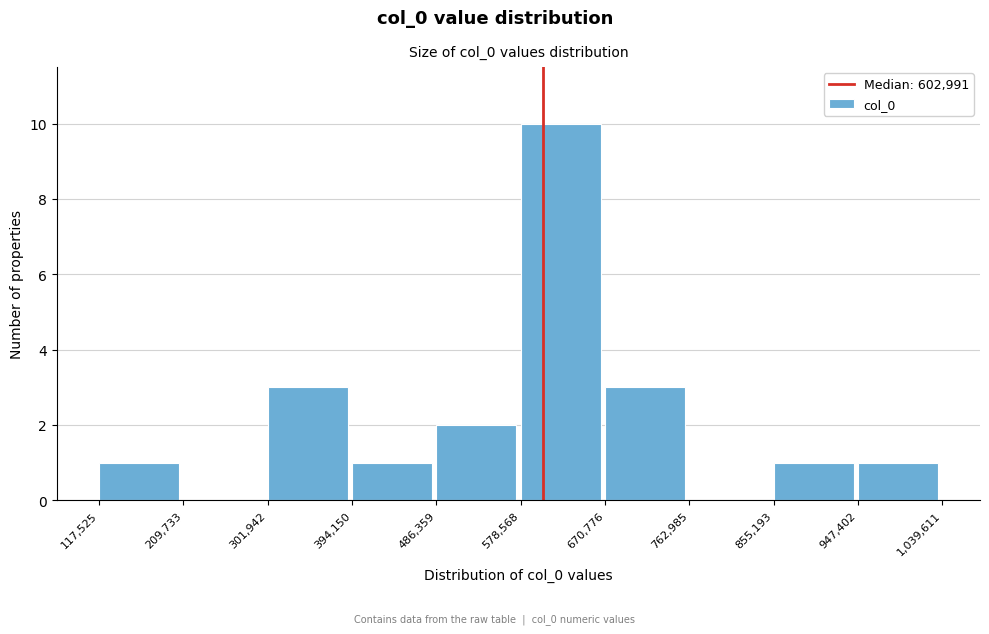

Reading left to right, transcribe this chart: for each bar, give the range it covers on the x-axis and its height. The values are not printed on the chart, so give them approximately, as read against the axis.

117,525 to 209,733: 1
209,733 to 301,942: 0
301,942 to 394,150: 3
394,150 to 486,359: 1
486,359 to 578,568: 2
578,568 to 670,776: 10
670,776 to 762,985: 3
762,985 to 855,193: 0
855,193 to 947,402: 1
947,402 to 1,039,611: 1